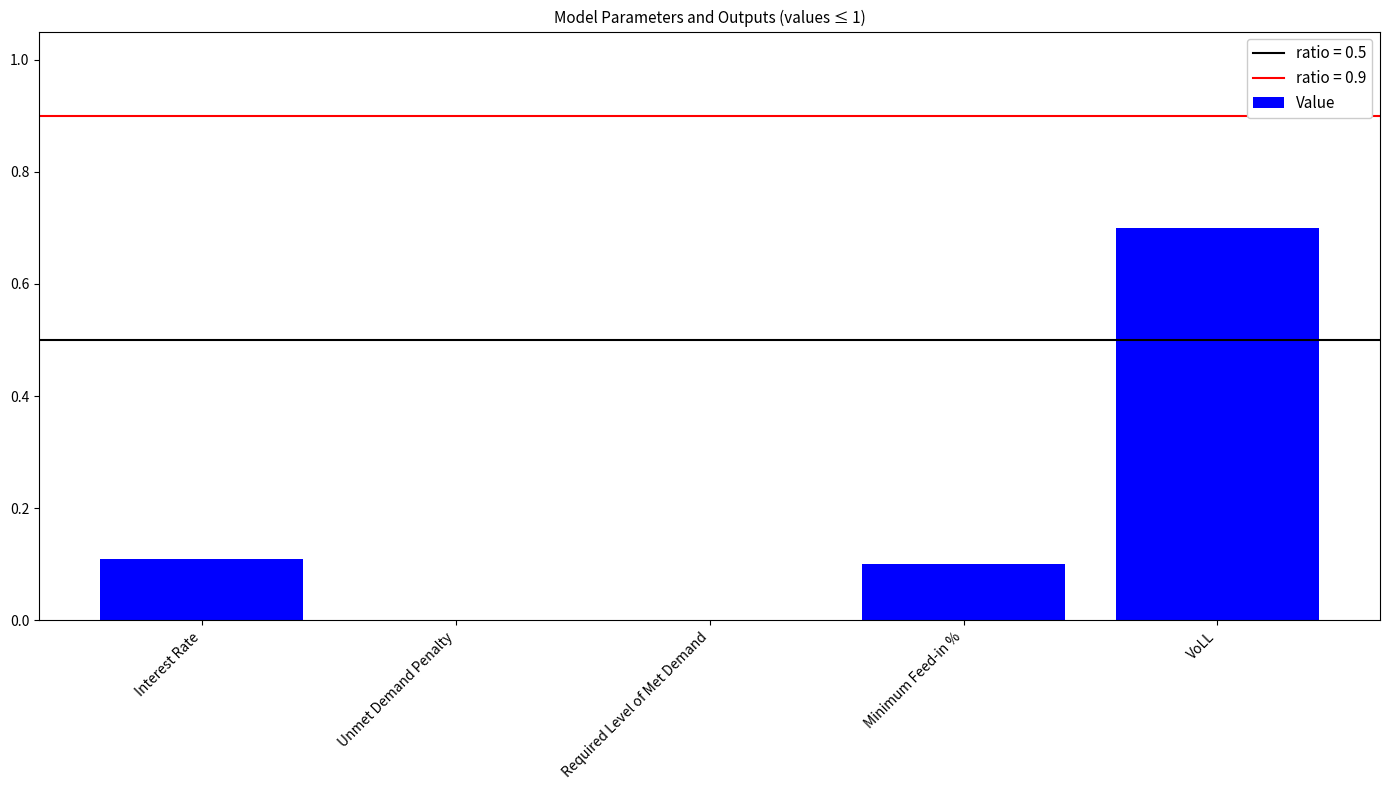

Reading left to right, transcribe all the data shown in this chart.

0.1	0.0	0.0	0.1	0.7